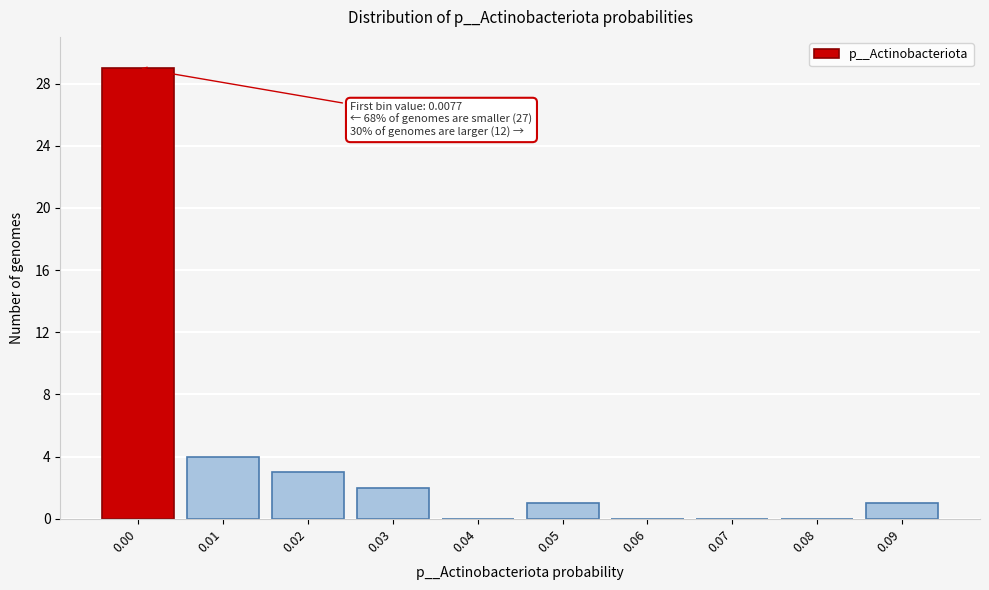

Reading left to right, what are all the values shown in this chart?

0.00=29	0.01=4	0.02=3	0.03=2	0.04=0	0.05=1	0.06=0	0.07=0	0.08=0	0.09=1